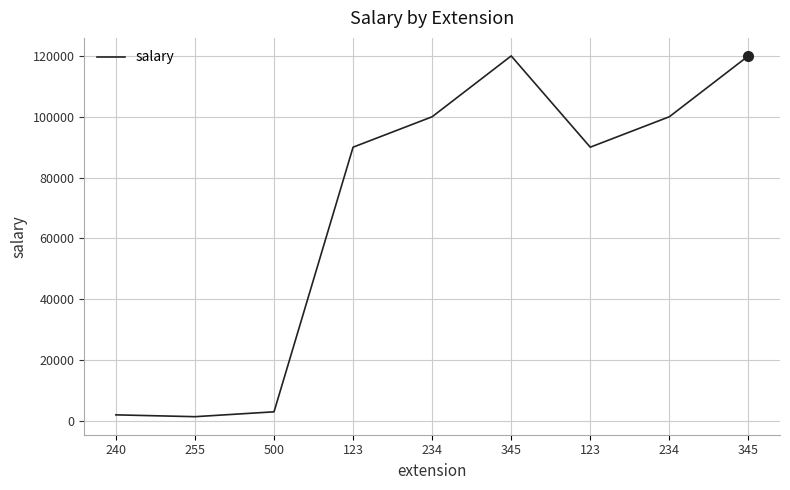

What is the label of the 4th point from the left?

123